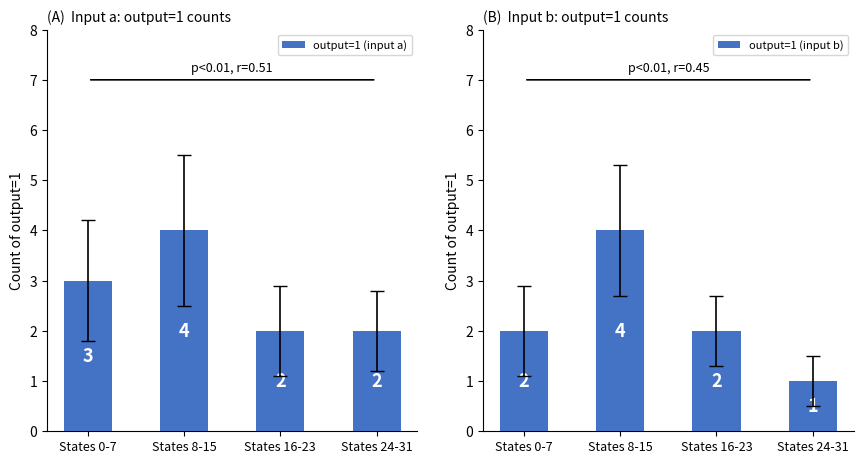

True or false: output=1 (input b) has a value of 2 at States 0-7.

True